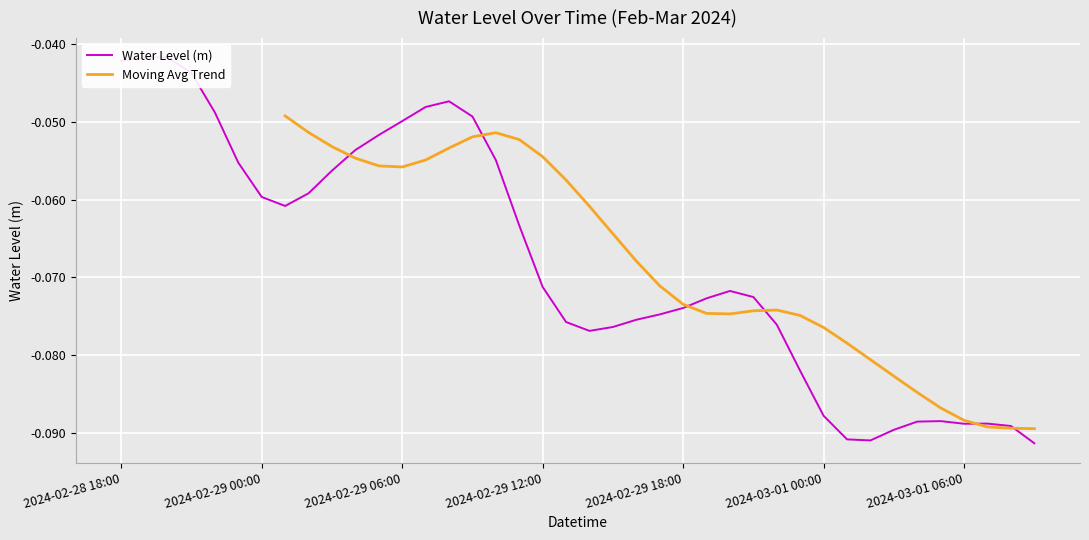

How many interior local peaks (higher than both neighbors) does the data have?

5